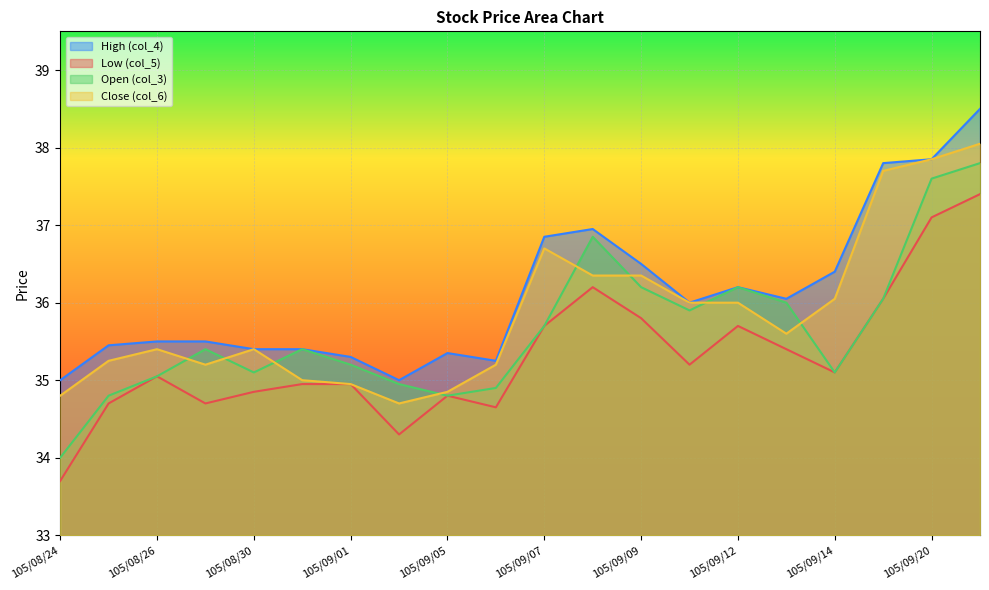

Which category has the lowest value in the High (col_4) series?

105/08/24